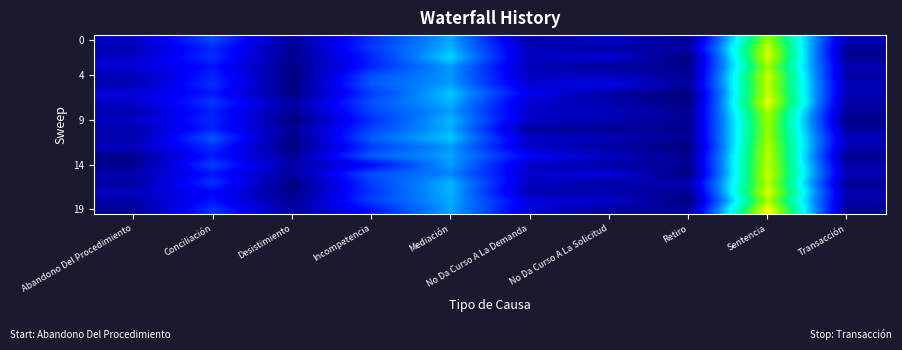

What is the maximum value shown in the chart?

44.1